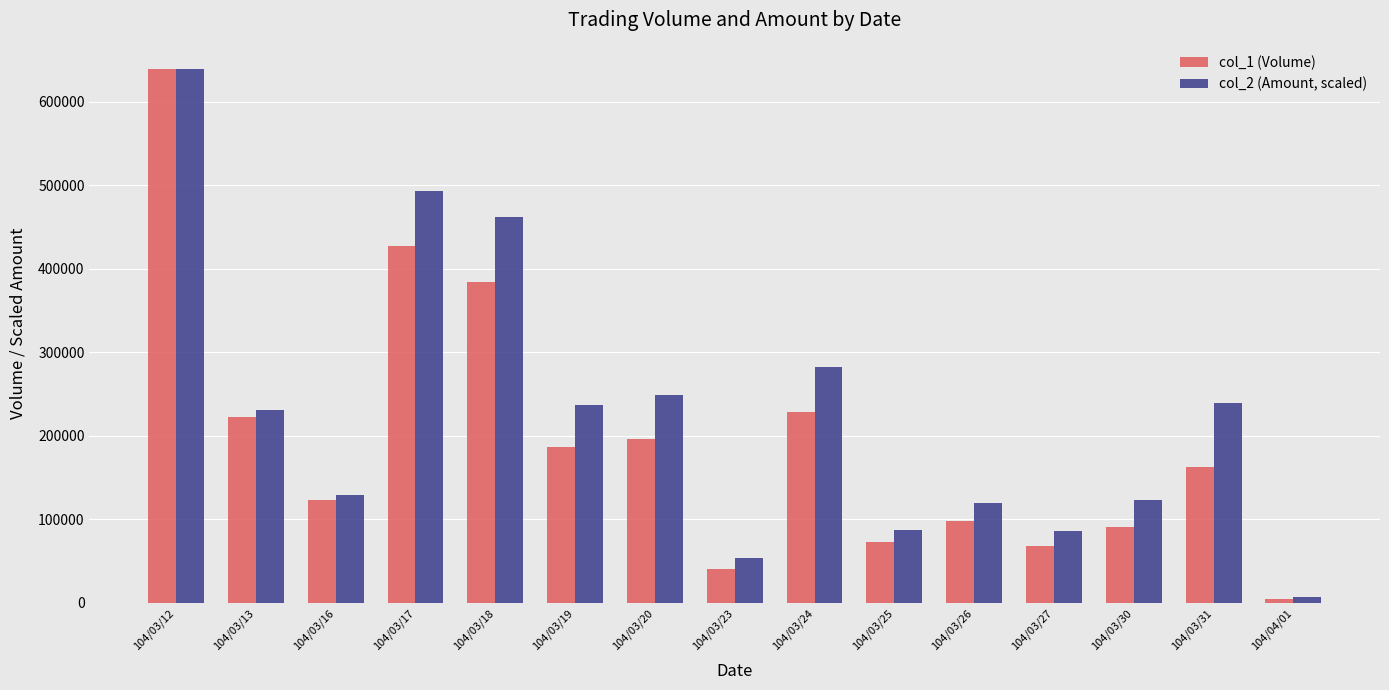

What is the value of the col_2 (Amount, scaled) bar at the 9th from the left?

281885.7